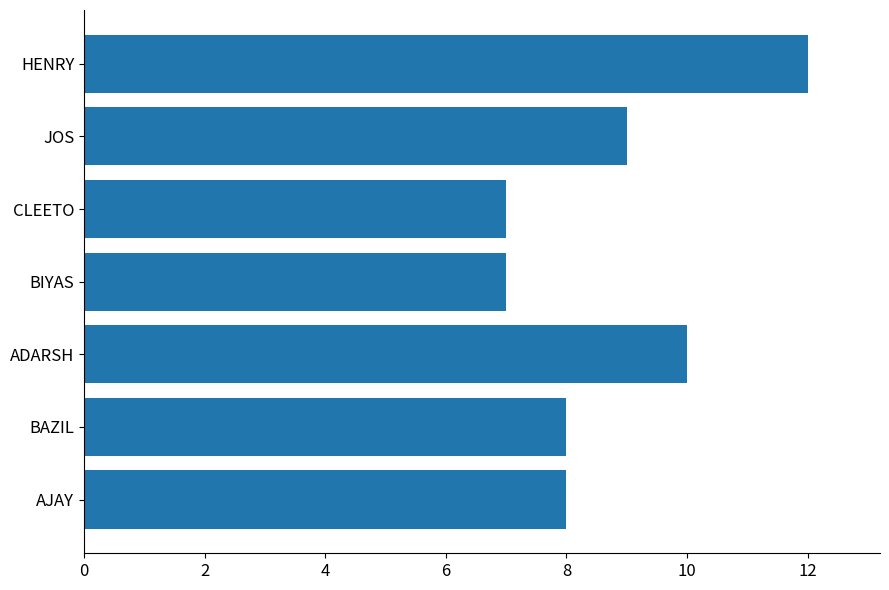

What is the difference between the second highest and minimum values?

3